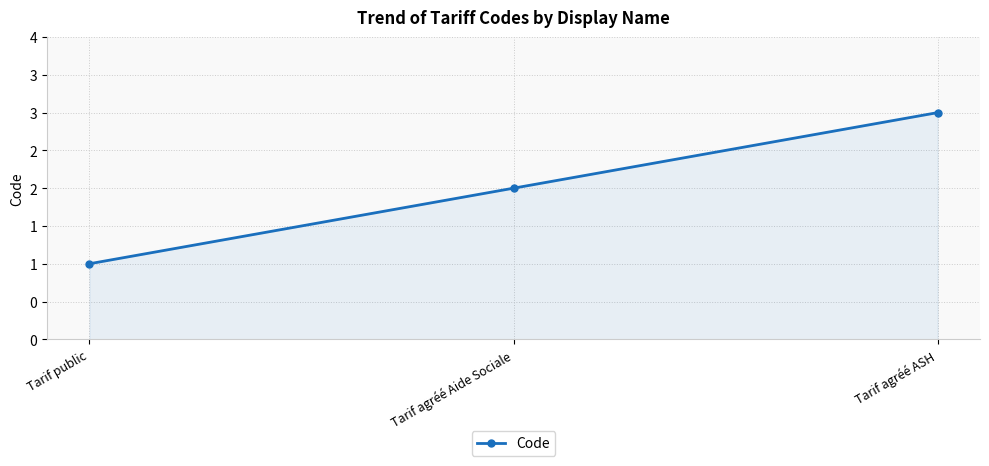

Reading left to right, extract all data points from this chart.

1	2	3